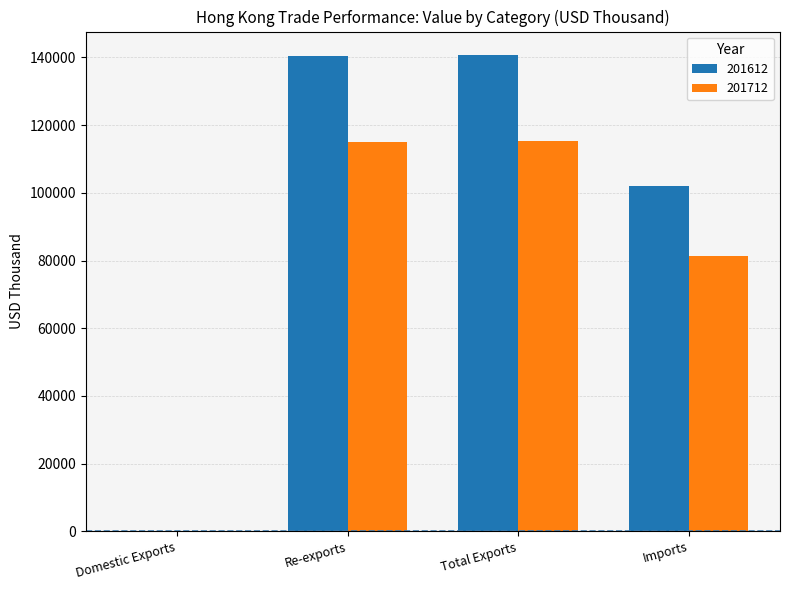

Are the bars horizontal?

No